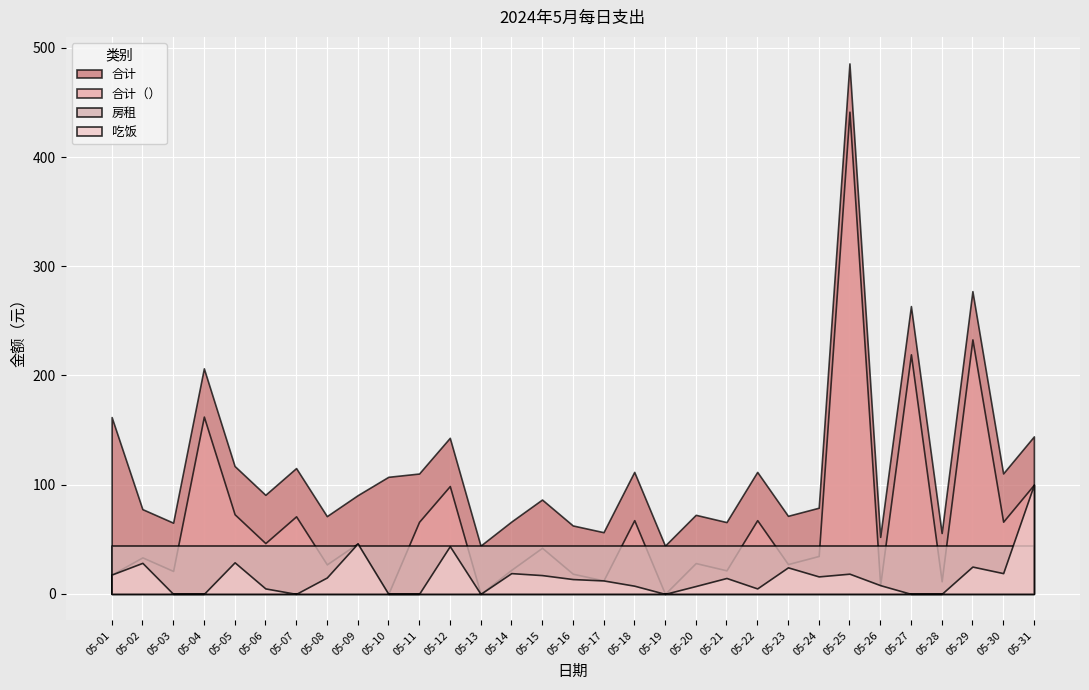

Between 05-02 and 05-09, which series saw the biggest shift?

吃饭